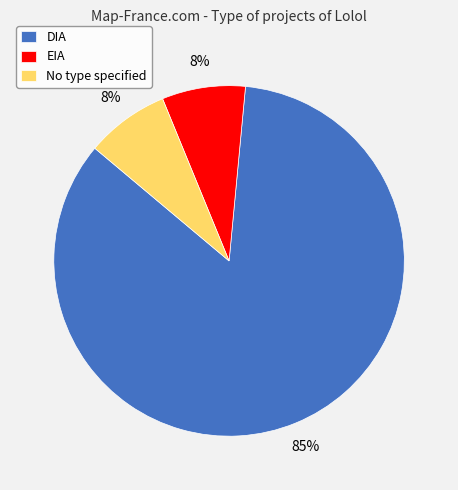

What is the ratio of the value at EIA to the value at DIA?

0.1